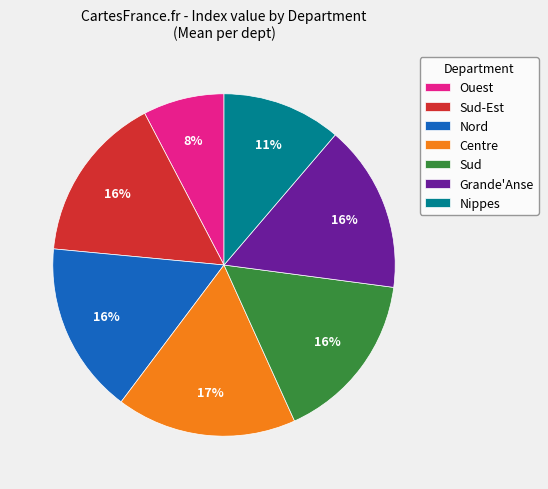

Is it true that Nippes is 2% of the pie?

False